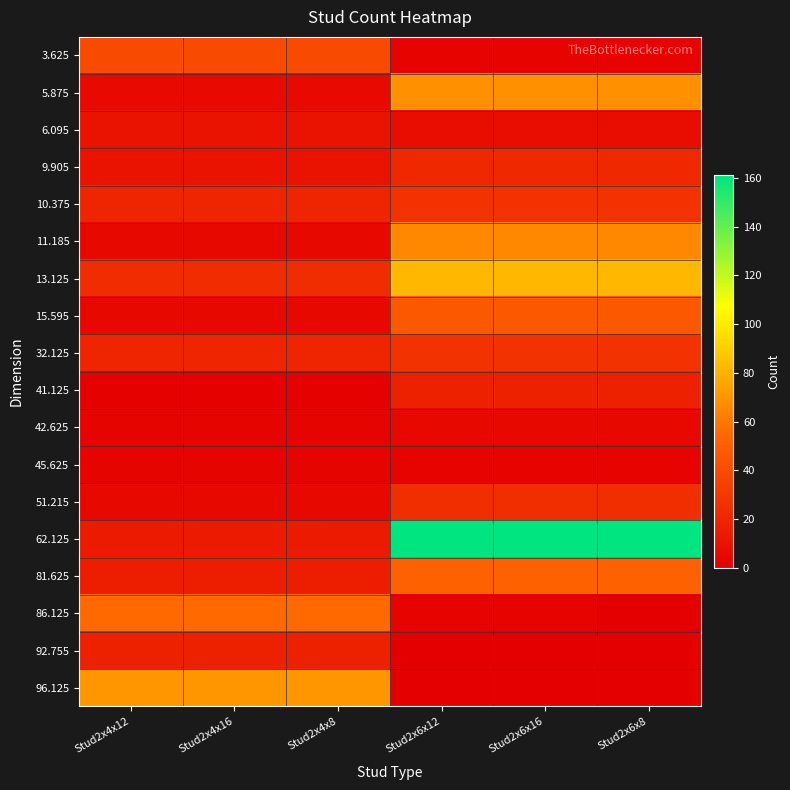

Reading right to left, what are all the values shown in this chart?

3.625: Stud2x6x8=2	Stud2x6x16=2	Stud2x6x12=2	Stud2x4x8=40	Stud2x4x16=40	Stud2x4x12=40
5.875: Stud2x6x8=69	Stud2x6x16=69	Stud2x6x12=69	Stud2x4x8=6	Stud2x4x16=6	Stud2x4x12=6
6.095: Stud2x6x8=7	Stud2x6x16=7	Stud2x6x12=7	Stud2x4x8=10	Stud2x4x16=10	Stud2x4x12=10
9.905: Stud2x6x8=22	Stud2x6x16=22	Stud2x6x12=22	Stud2x4x8=10	Stud2x4x16=10	Stud2x4x12=10
10.375: Stud2x6x8=27	Stud2x6x16=27	Stud2x6x12=27	Stud2x4x8=20	Stud2x4x16=20	Stud2x4x12=20
11.185: Stud2x6x8=66	Stud2x6x16=66	Stud2x6x12=66	Stud2x4x8=5	Stud2x4x16=5	Stud2x4x12=5
13.125: Stud2x6x8=82	Stud2x6x16=82	Stud2x6x12=82	Stud2x4x8=24	Stud2x4x16=24	Stud2x4x12=24
15.595: Stud2x6x8=47	Stud2x6x16=47	Stud2x6x12=47	Stud2x4x8=5	Stud2x4x16=5	Stud2x4x12=5
32.125: Stud2x6x8=27	Stud2x6x16=27	Stud2x6x12=27	Stud2x4x8=20	Stud2x4x16=20	Stud2x4x12=20
41.125: Stud2x6x8=18	Stud2x6x16=18	Stud2x6x12=18	Stud2x4x8=1	Stud2x4x16=1	Stud2x4x12=1
42.625: Stud2x6x8=5	Stud2x6x16=5	Stud2x6x12=5	Stud2x4x8=3	Stud2x4x16=3	Stud2x4x12=3
45.625: Stud2x6x8=2	Stud2x6x16=2	Stud2x6x12=2	Stud2x4x8=3	Stud2x4x16=3	Stud2x4x12=3
51.215: Stud2x6x8=25	Stud2x6x16=25	Stud2x6x12=25	Stud2x4x8=5	Stud2x4x16=5	Stud2x4x12=5
62.125: Stud2x6x8=161	Stud2x6x16=161	Stud2x6x12=161	Stud2x4x8=15	Stud2x4x16=15	Stud2x4x12=15
81.625: Stud2x6x8=51	Stud2x6x16=51	Stud2x6x12=51	Stud2x4x8=16	Stud2x4x16=16	Stud2x4x12=16
86.125: Stud2x6x8=0	Stud2x6x16=2	Stud2x6x12=2	Stud2x4x8=55	Stud2x4x16=55	Stud2x4x12=55
92.755: Stud2x6x8=0	Stud2x6x16=0	Stud2x6x12=0	Stud2x4x8=18	Stud2x4x16=18	Stud2x4x12=18
96.125: Stud2x6x8=0	Stud2x6x16=0	Stud2x6x12=0	Stud2x4x8=71	Stud2x4x16=71	Stud2x4x12=71